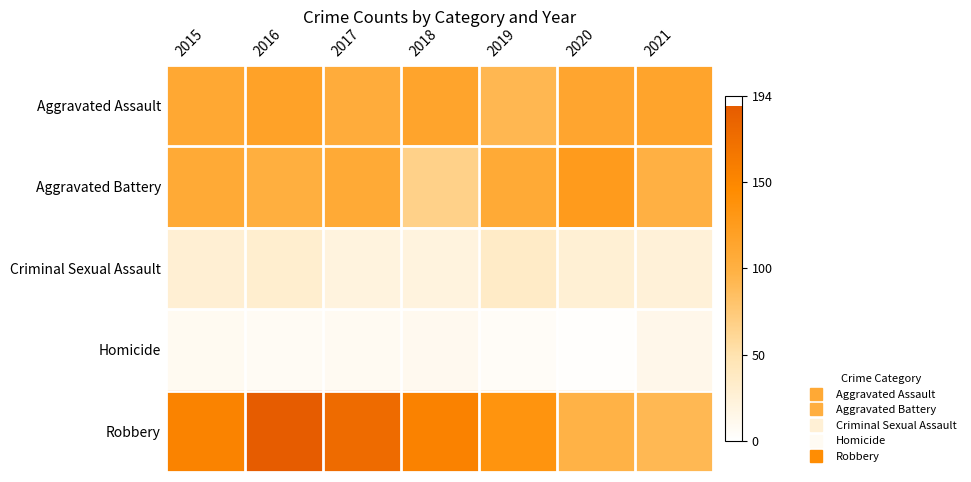

Which label corresponds to the largest value in the chart?

2016